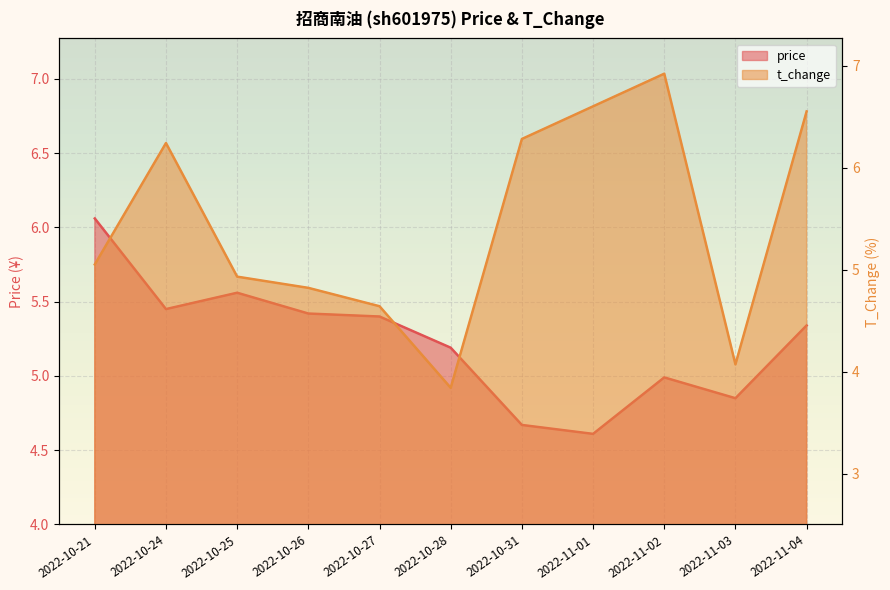

Which series ends up on top after the final intersection of price and t_change?

t_change